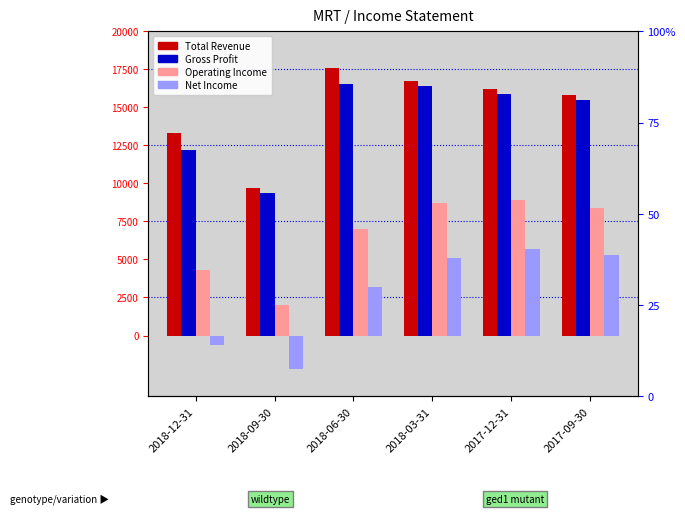

At which category is the sum across all series the highest?

2018-03-31